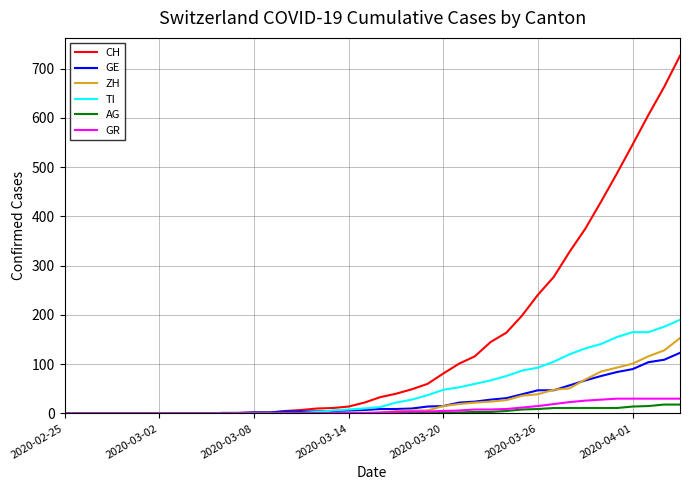

Which series has the largest range (max minus min)?

CH